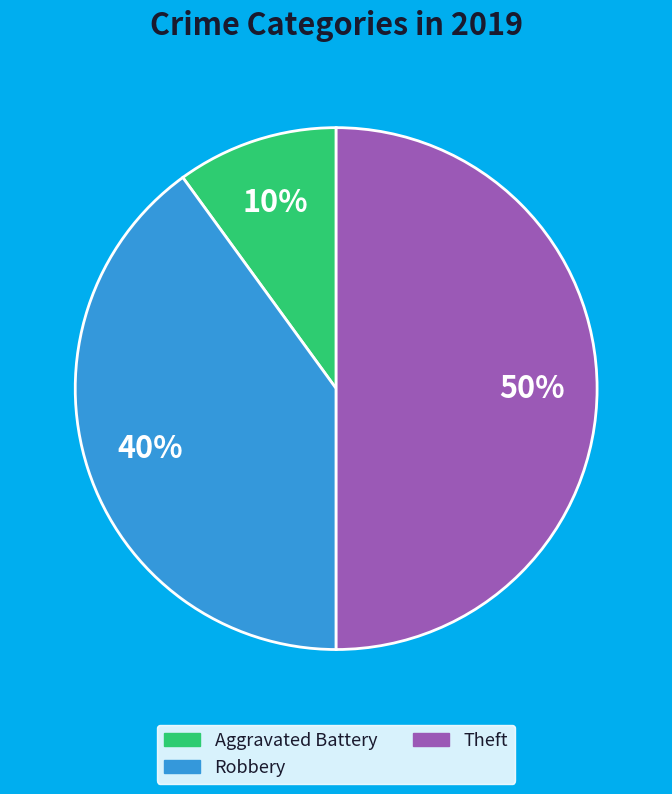

To the nearest percent, what is the difference between the largest and smallest slice percentages?

40%